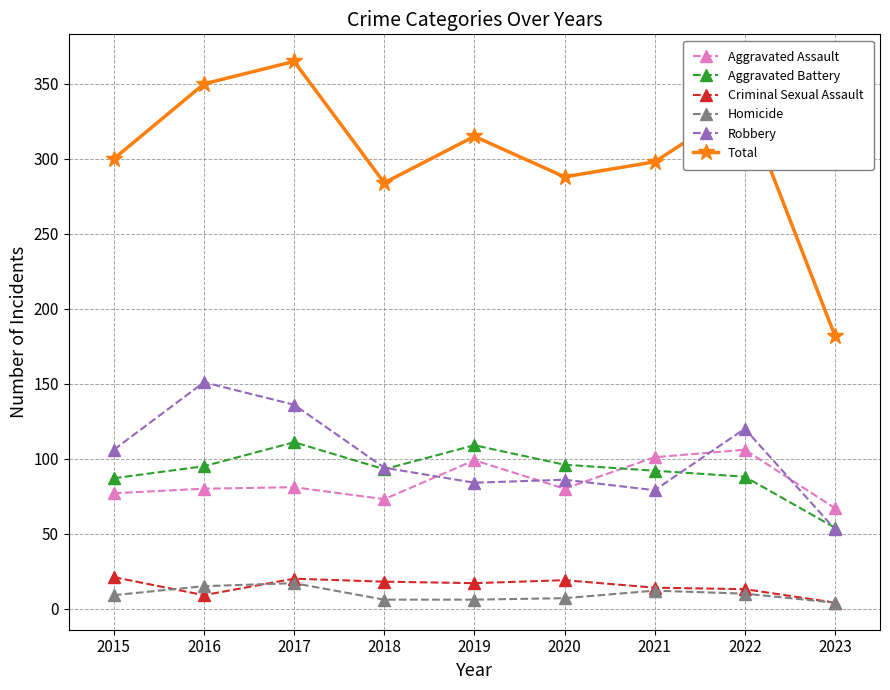

What are all the series names shown in the legend?

Aggravated Assault, Aggravated Battery, Criminal Sexual Assault, Homicide, Robbery, Total